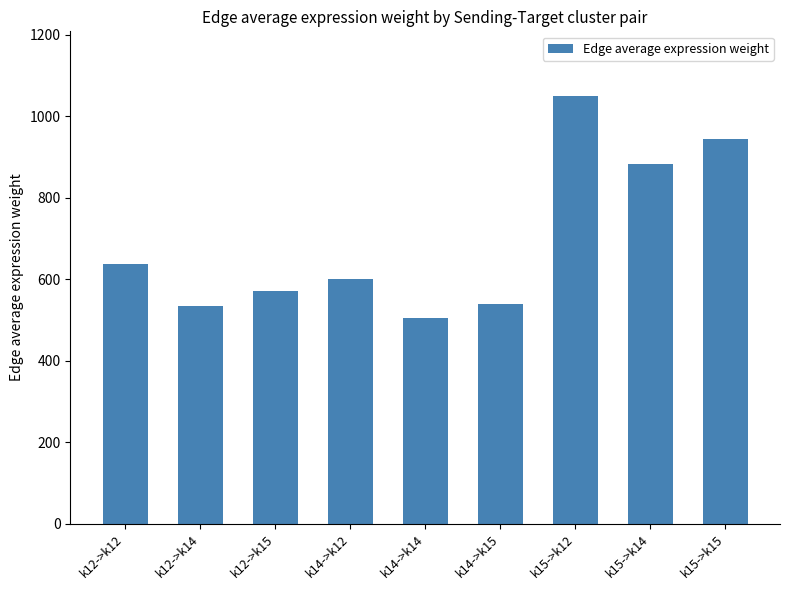

What is the smallest value displayed?

504.3